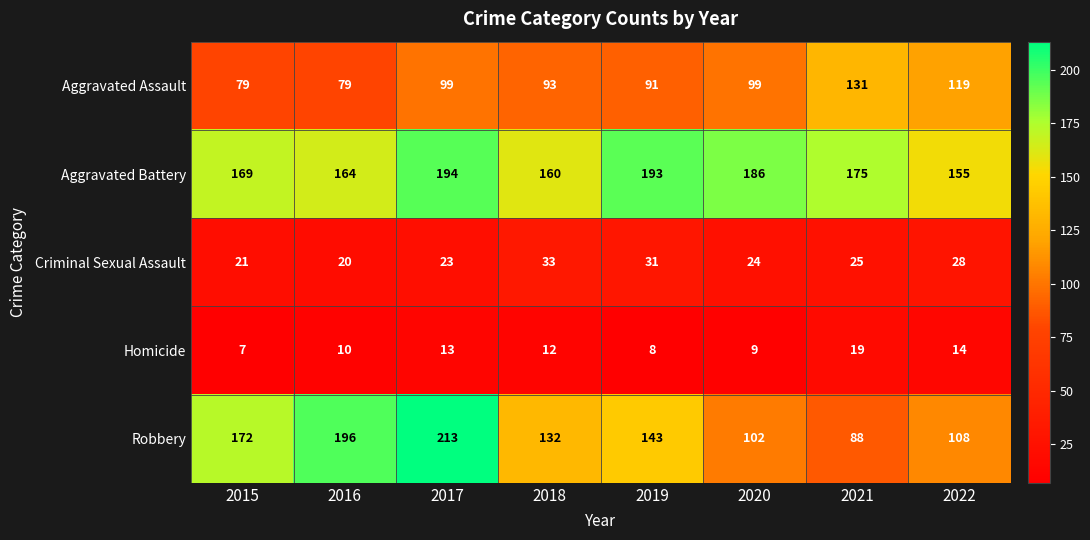

What is the spread (max minus min) of values at 2022?

141